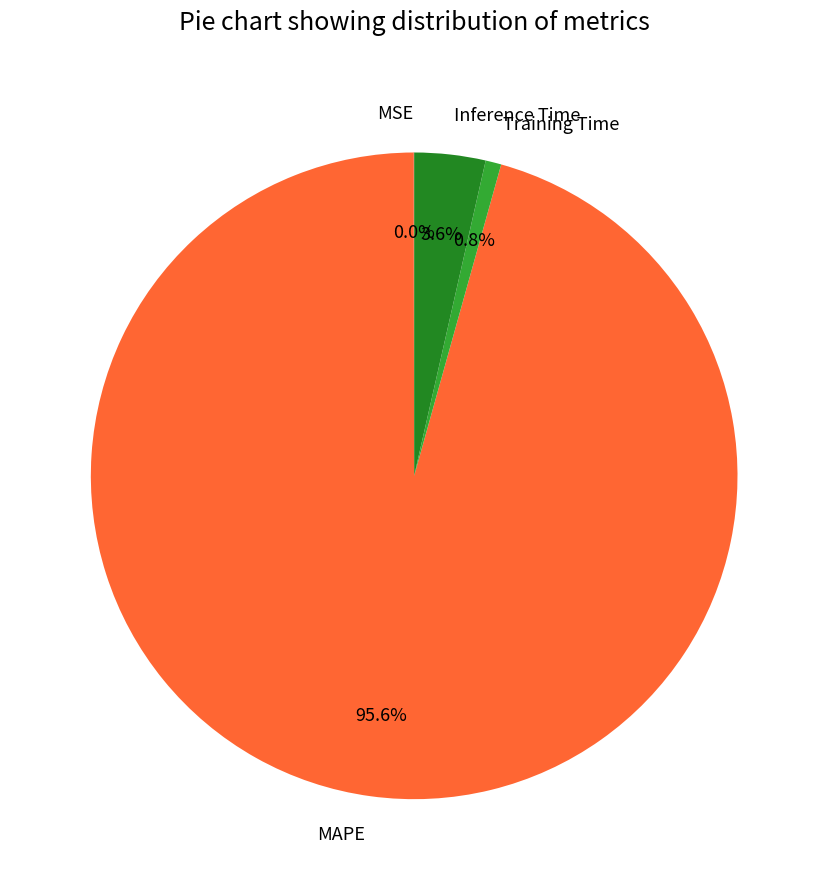

The Inference Time slice represents 4% of the pie. True or false?

True